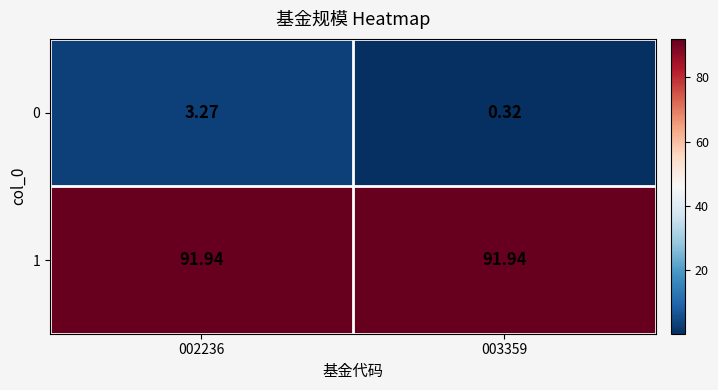

Is the value of 1 at 003359 greater than the value of 0 at 002236?

Yes